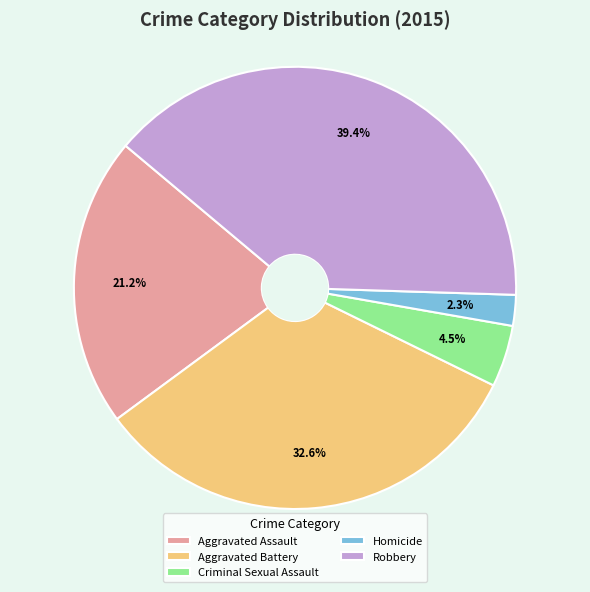

To the nearest percent, what is the combined percentage of Homicide and Criminal Sexual Assault?

7%